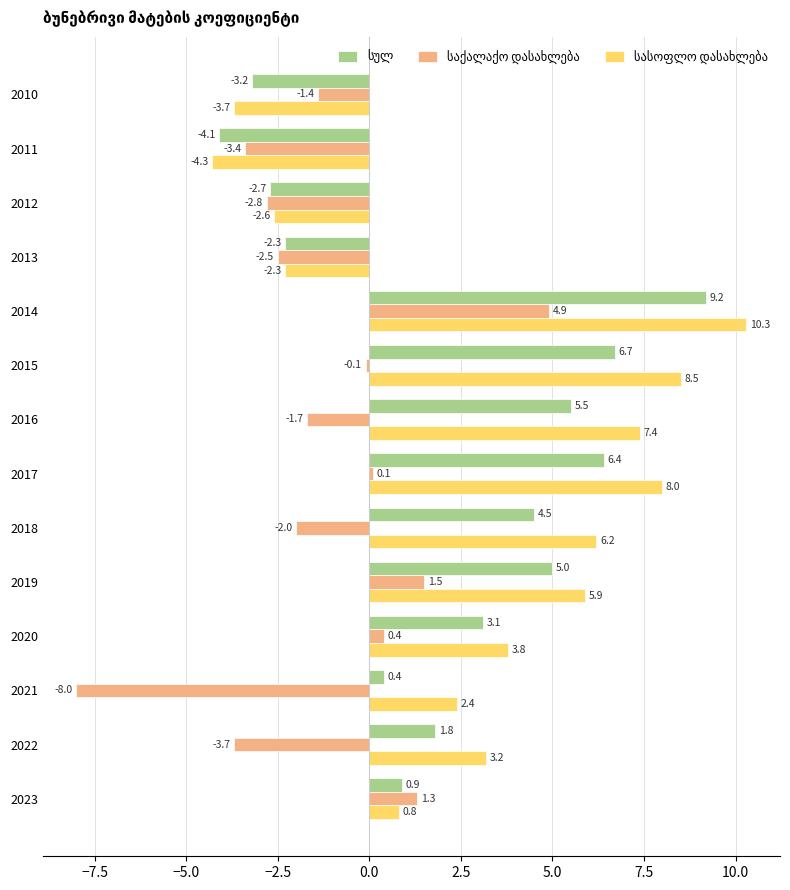

At how many categories does at least one series exceed 4?

6